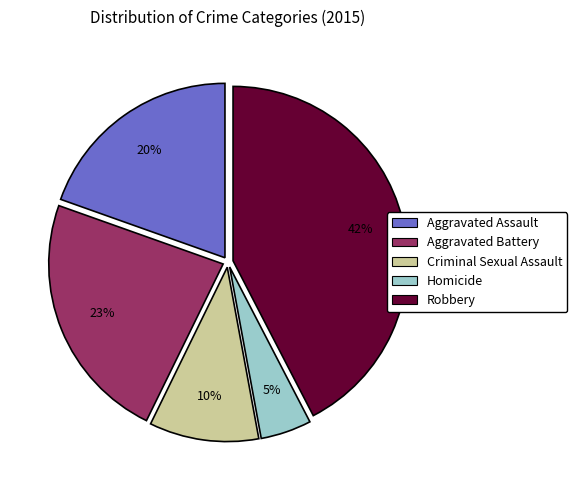

Do Aggravated Assault and Criminal Sexual Assault together represent more than half of the pie?

No